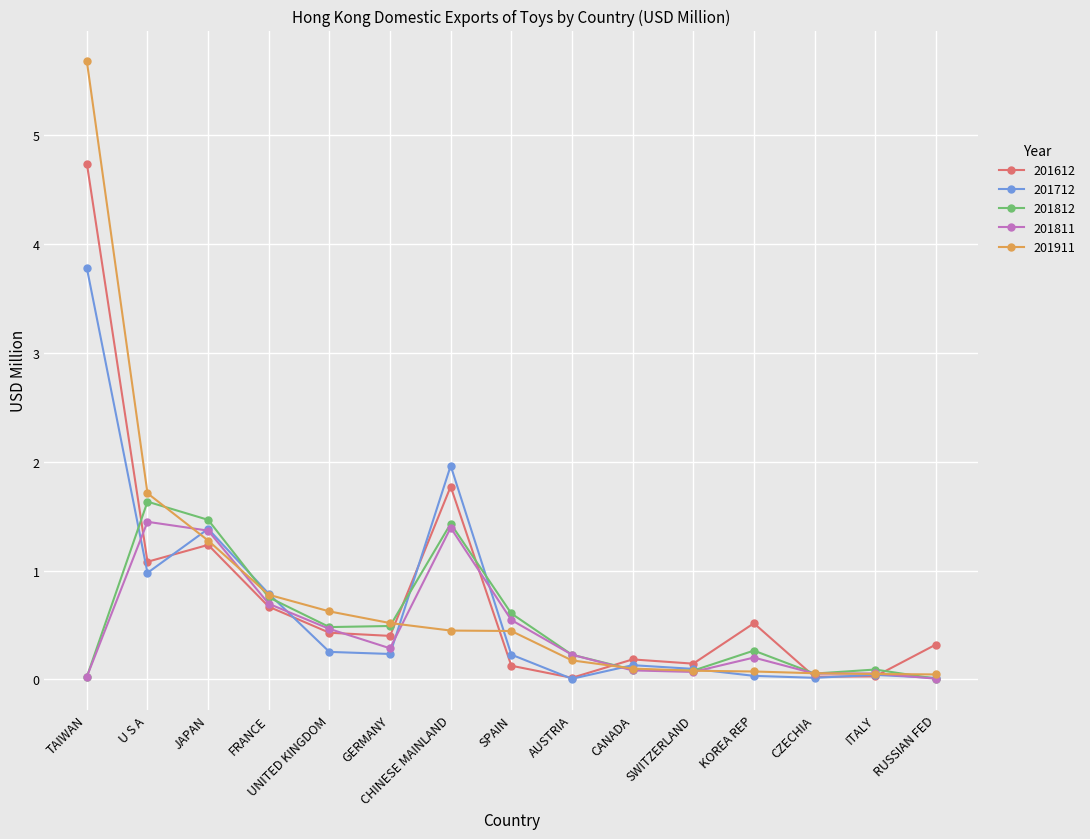

What is the label of the 13th point from the right?

JAPAN